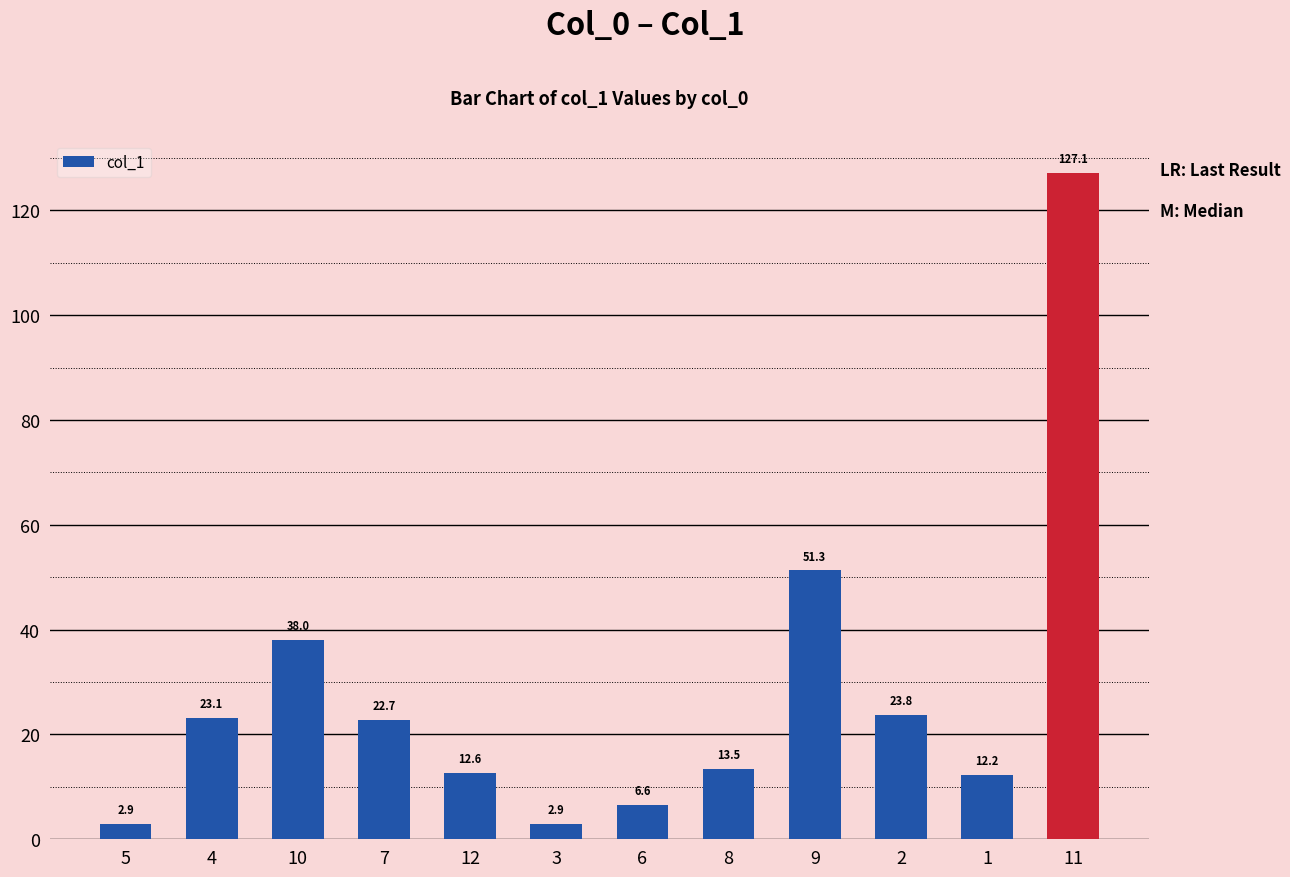

What is the label of the 12th bar from the right?

5